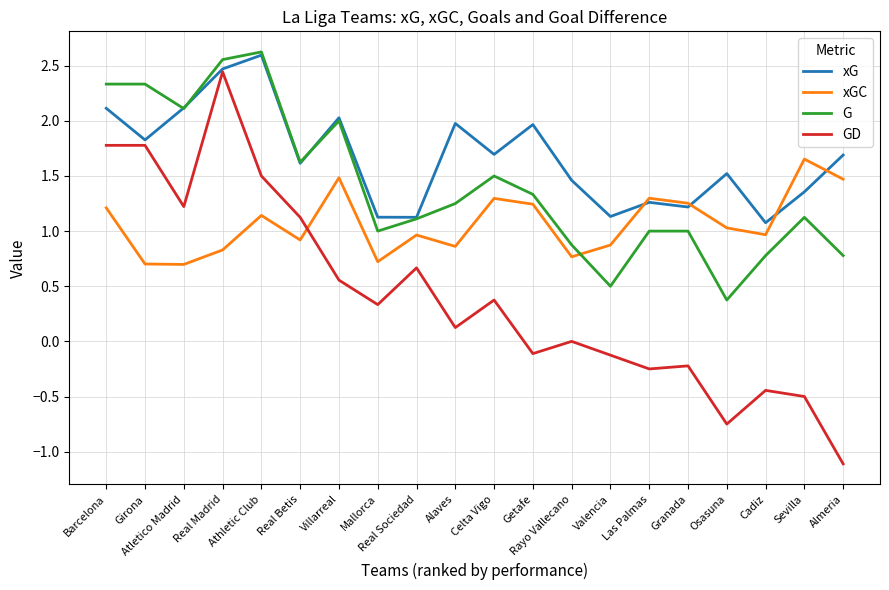

Which series has the largest total across all categories?

xG